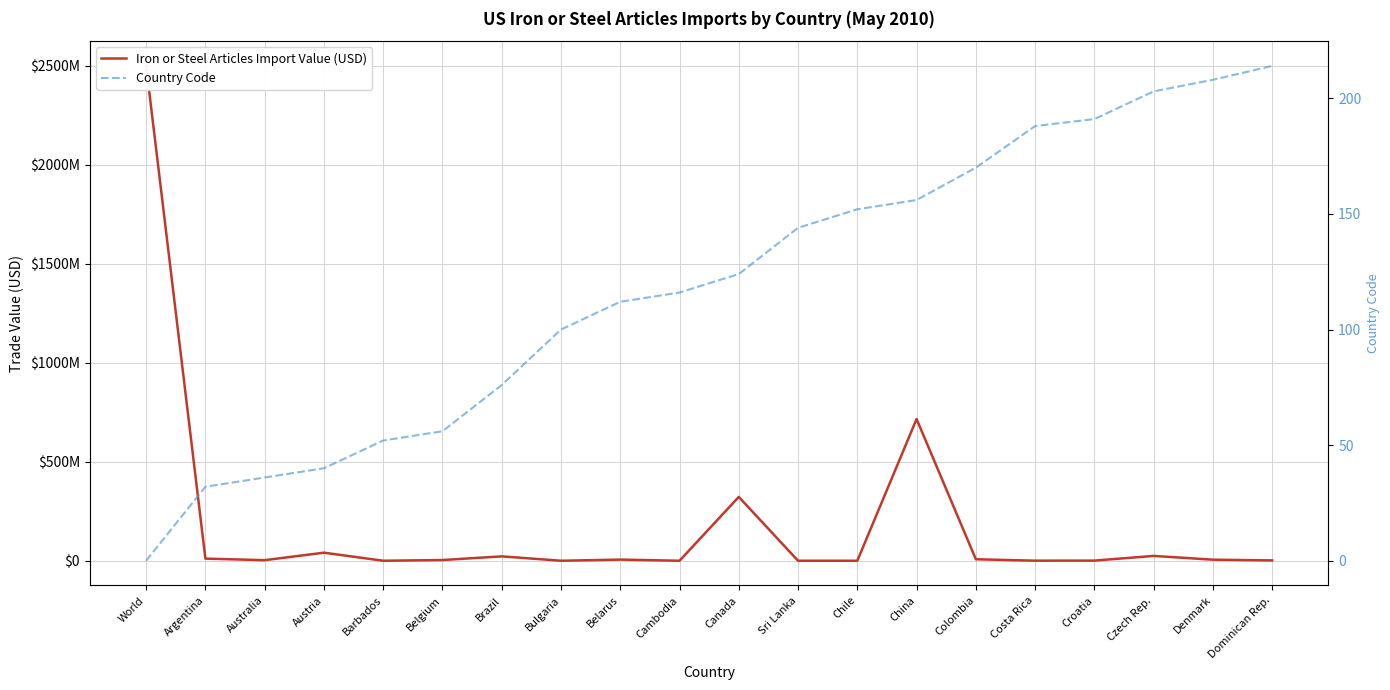

List the series in order of their peak value, highest first.

Iron or Steel Articles Import Value (USD), Country Code